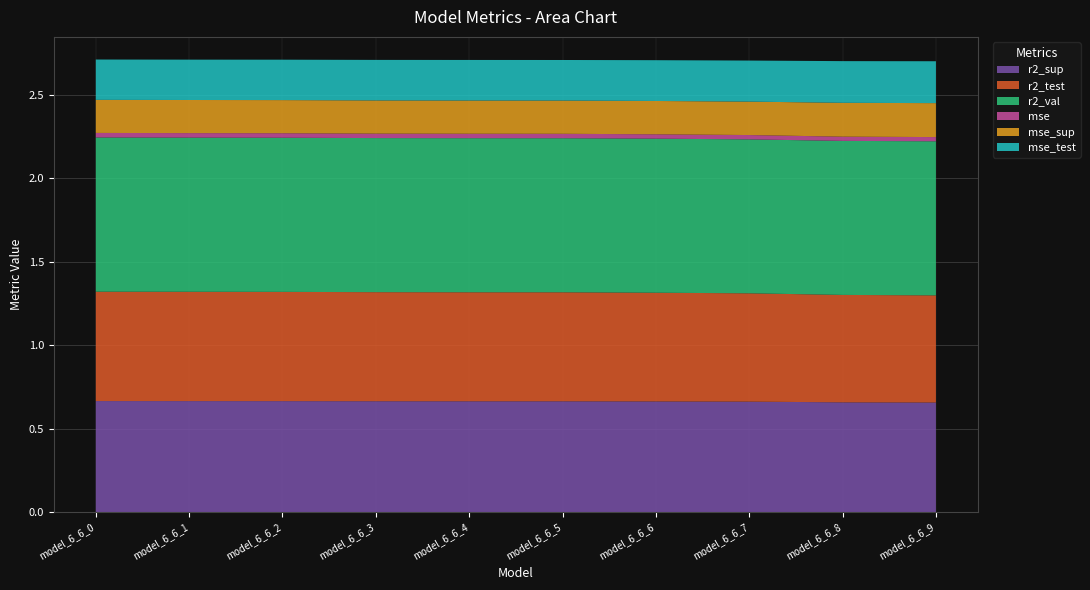

Reading left to right, transcribe all the data shown in this chart.

r2_sup: model_6_6_0=0.7	model_6_6_1=0.7	model_6_6_2=0.7	model_6_6_3=0.7	model_6_6_4=0.7	model_6_6_5=0.7	model_6_6_6=0.7	model_6_6_7=0.7	model_6_6_8=0.7	model_6_6_9=0.7
r2_test: model_6_6_0=0.7	model_6_6_1=0.7	model_6_6_2=0.7	model_6_6_3=0.7	model_6_6_4=0.7	model_6_6_5=0.7	model_6_6_6=0.7	model_6_6_7=0.6	model_6_6_8=0.6	model_6_6_9=0.6
r2_val: model_6_6_0=0.9	model_6_6_1=0.9	model_6_6_2=0.9	model_6_6_3=0.9	model_6_6_4=0.9	model_6_6_5=0.9	model_6_6_6=0.9	model_6_6_7=0.9	model_6_6_8=0.9	model_6_6_9=0.9
mse: model_6_6_0=0.0	model_6_6_1=0.0	model_6_6_2=0.0	model_6_6_3=0.0	model_6_6_4=0.0	model_6_6_5=0.0	model_6_6_6=0.0	model_6_6_7=0.0	model_6_6_8=0.0	model_6_6_9=0.0
mse_sup: model_6_6_0=0.2	model_6_6_1=0.2	model_6_6_2=0.2	model_6_6_3=0.2	model_6_6_4=0.2	model_6_6_5=0.2	model_6_6_6=0.2	model_6_6_7=0.2	model_6_6_8=0.2	model_6_6_9=0.2
mse_test: model_6_6_0=0.2	model_6_6_1=0.2	model_6_6_2=0.2	model_6_6_3=0.2	model_6_6_4=0.2	model_6_6_5=0.2	model_6_6_6=0.2	model_6_6_7=0.2	model_6_6_8=0.2	model_6_6_9=0.3